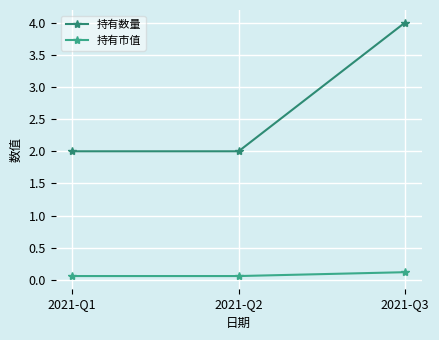

The value of 持有市值 at 2021-Q3 is 0.1. True or false?

True